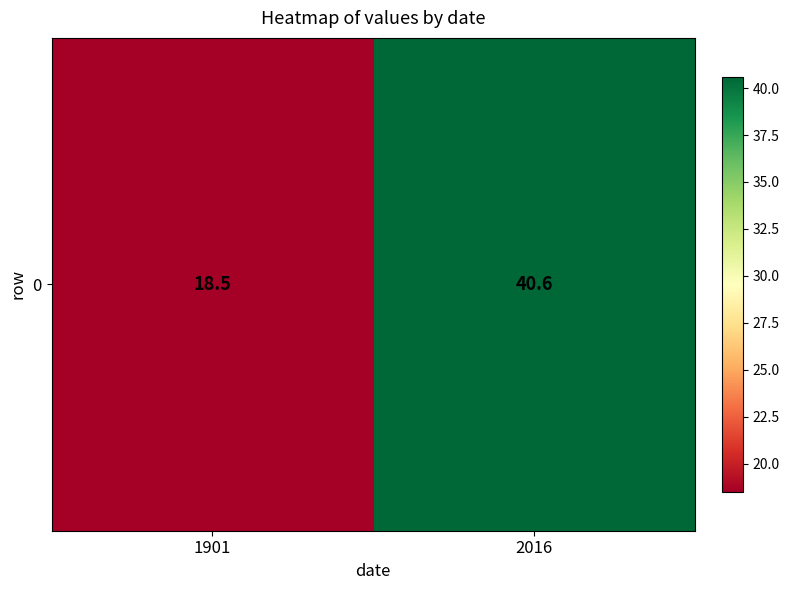

At which label is the value closest to 29?

1901